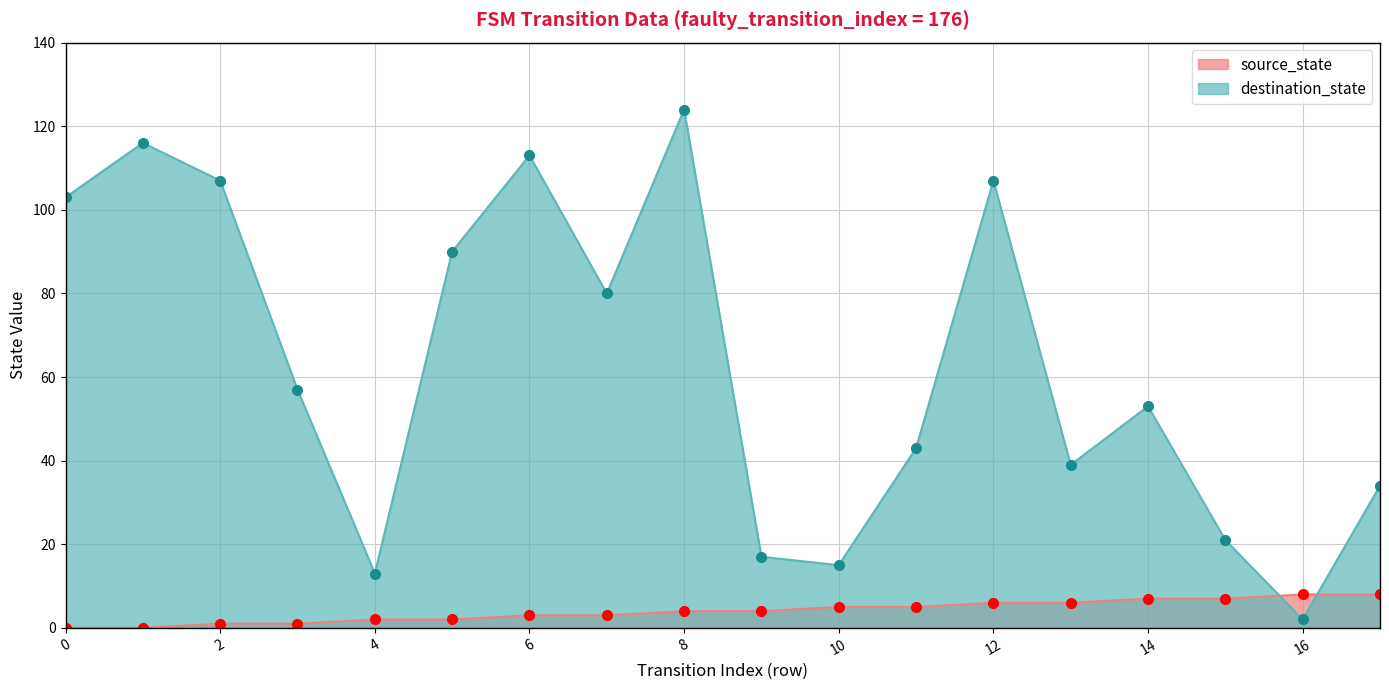

At which label does source_state first exceed 4?

10